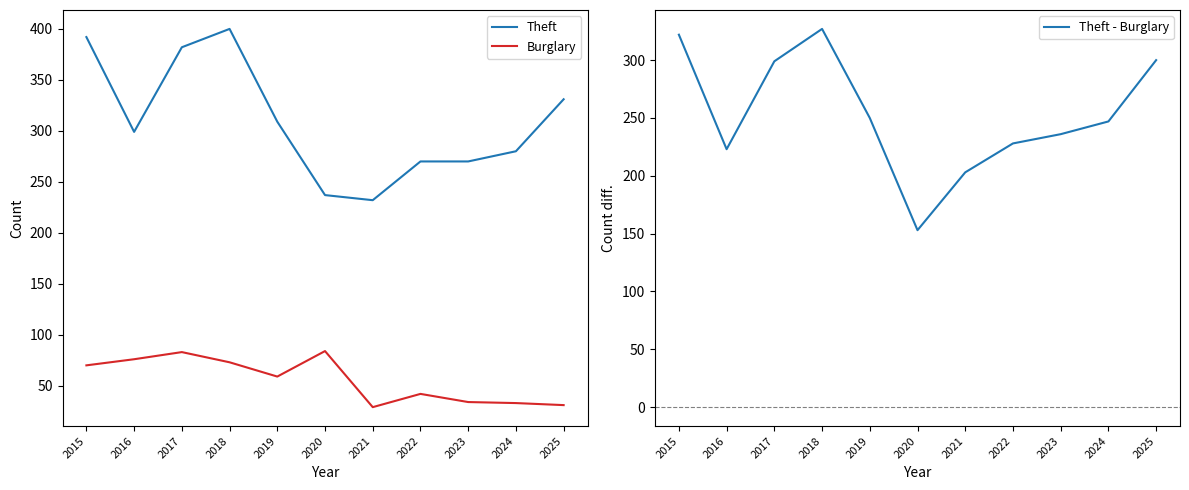

Does the chart have visible grid lines?

No